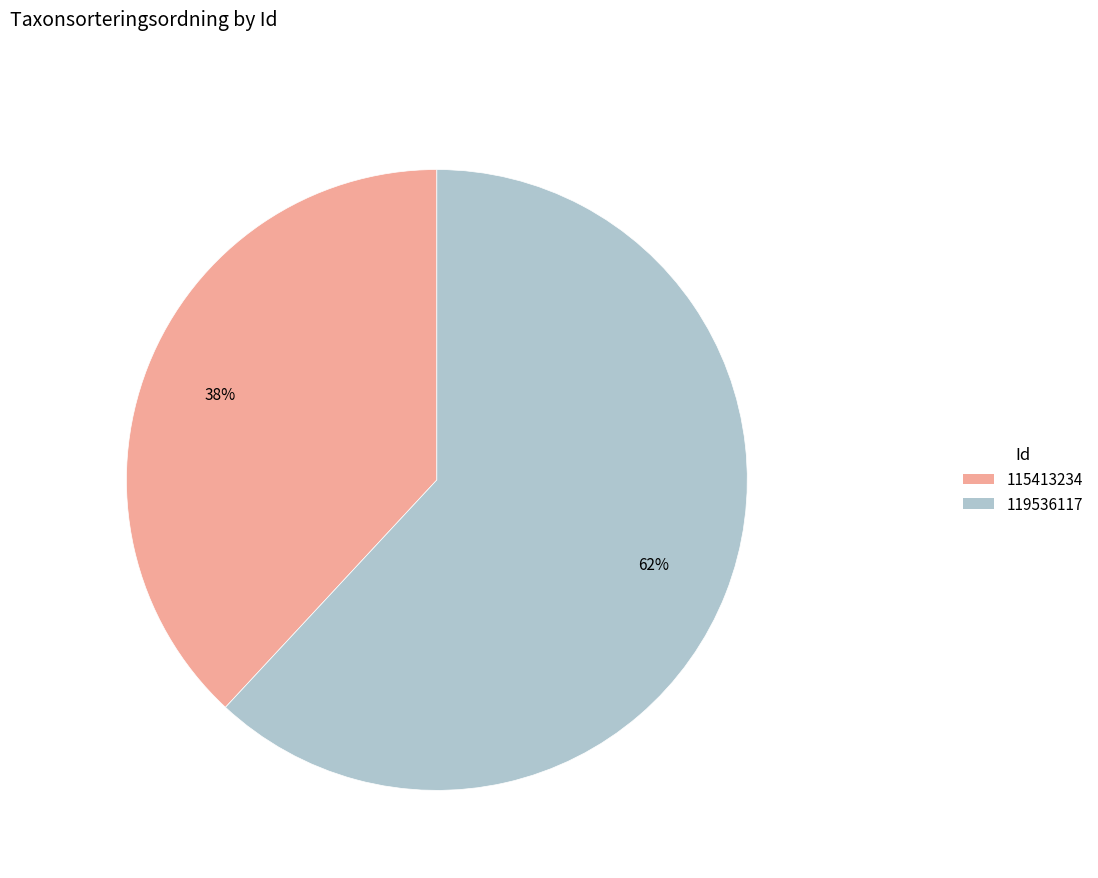

Which slice is the largest?

119536117